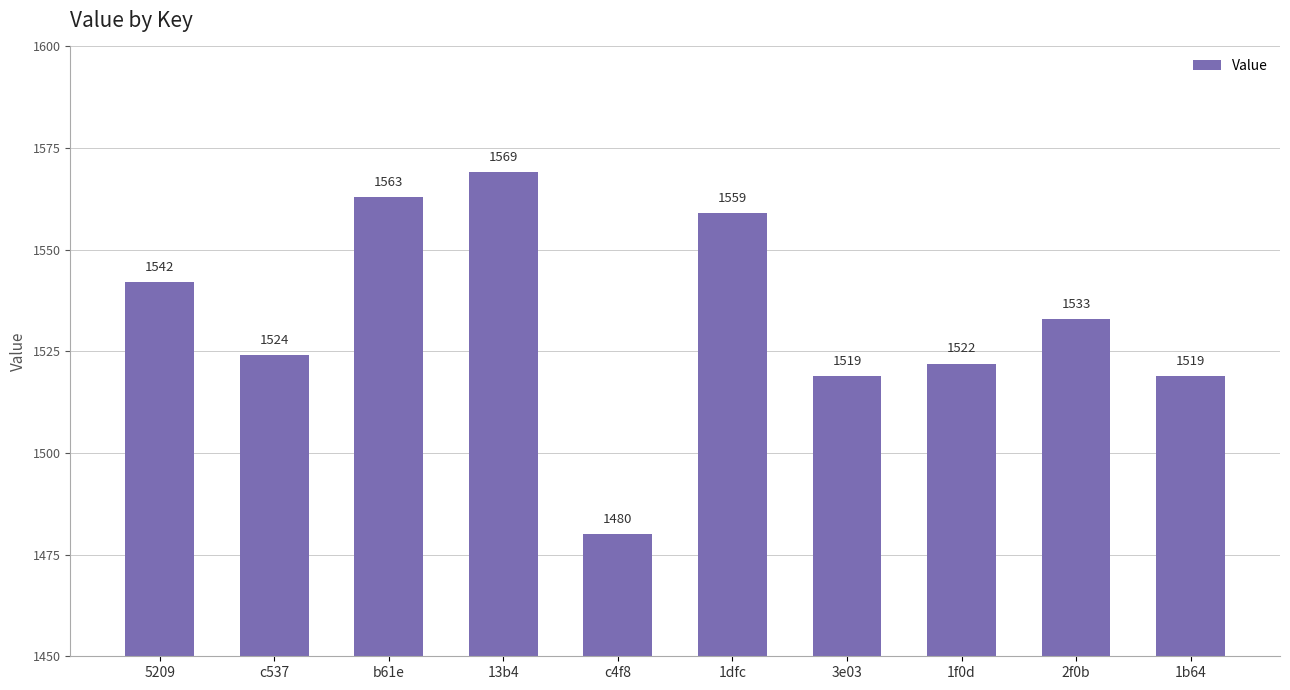

What is the difference between the maximum and second lowest values?

50